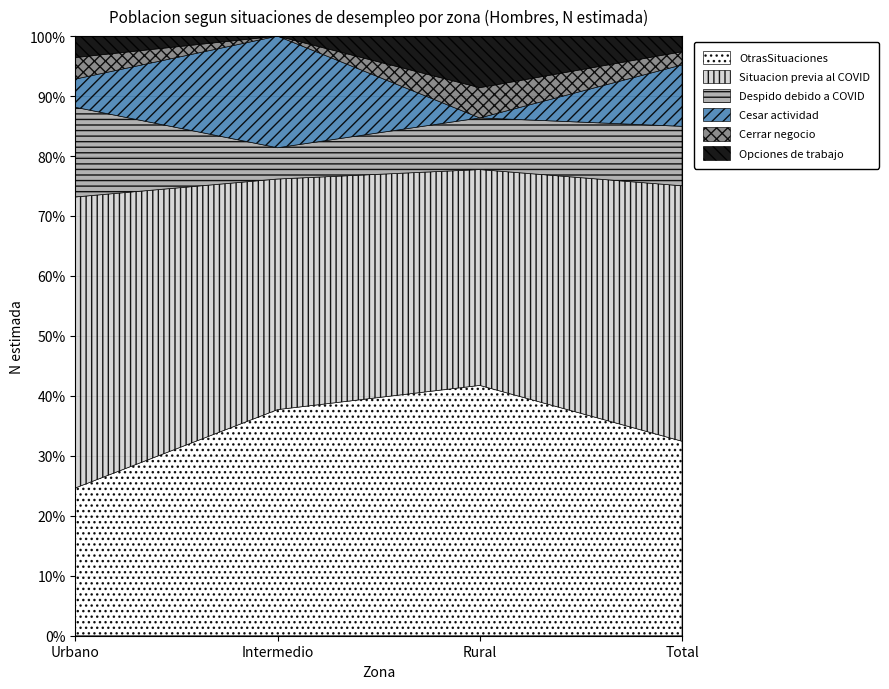

List the labels in order of OtrasSituaciones value, largest first.

Rural, Intermedio, Total, Urbano